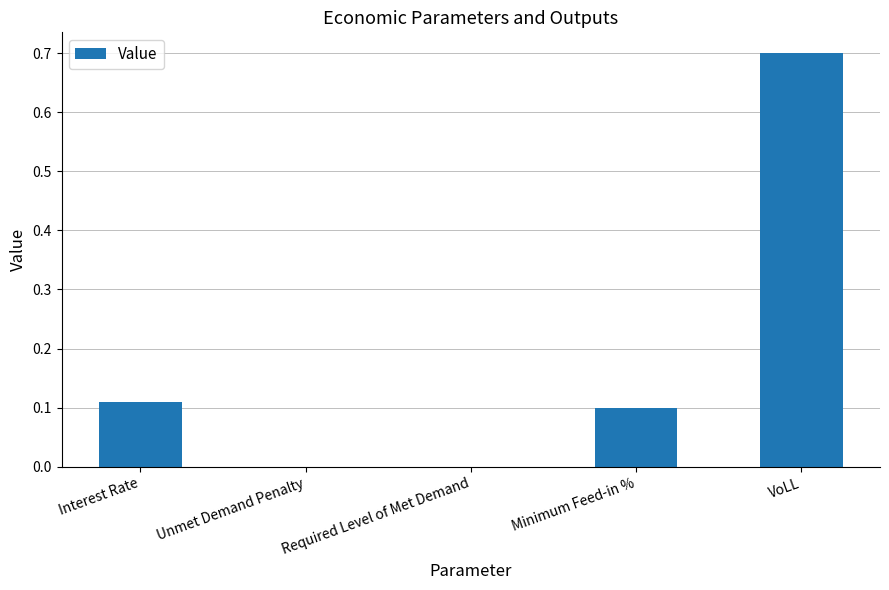

Count the number of data series in this chart.

1